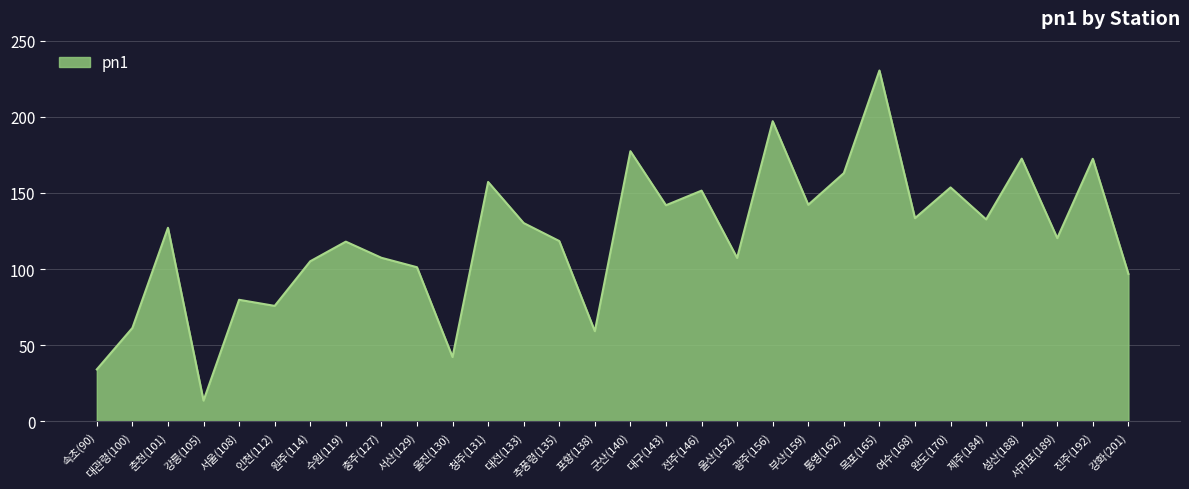

The value at 군산(140) is 177.4. True or false?

True